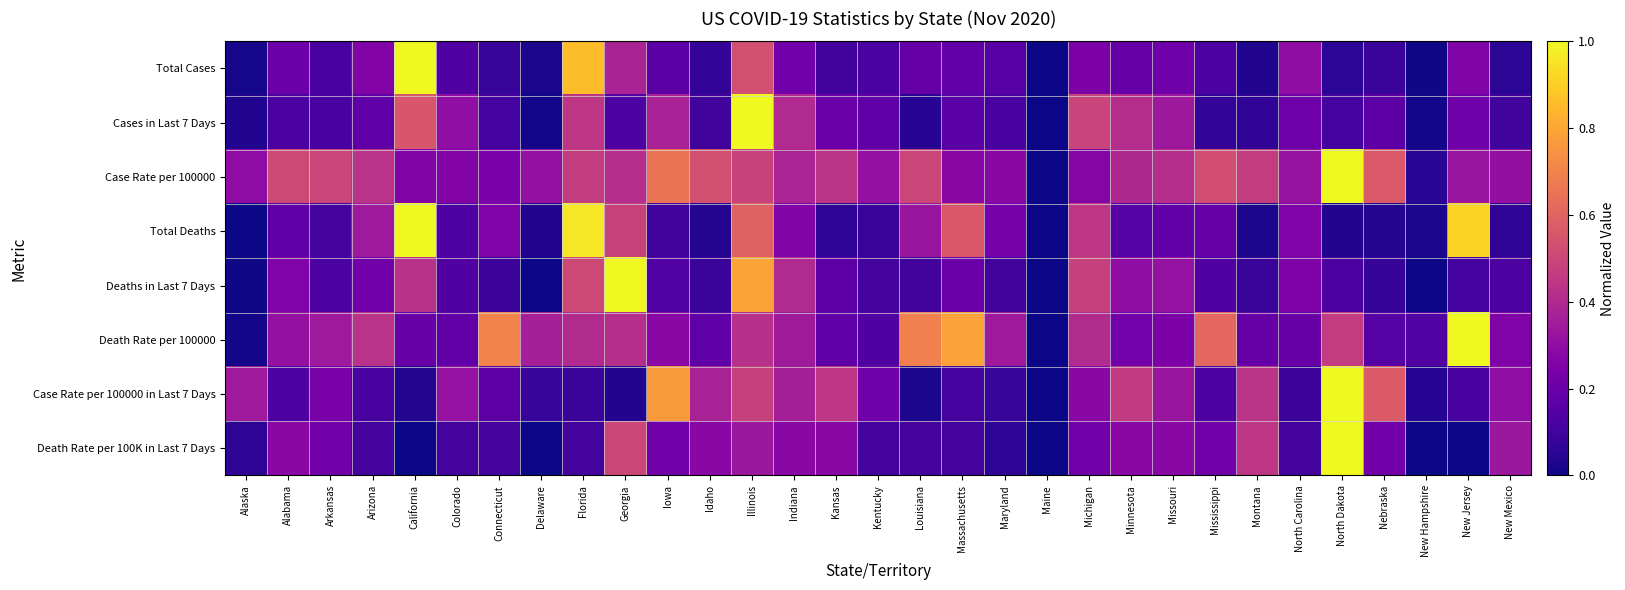

List the series in order of their peak value, highest first.

Total Cases, Cases in Last 7 Days, Case Rate per 100000, Total Deaths, Deaths in Last 7 Days, Death Rate per 100000, Case Rate per 100000 in Last 7 Days, Death Rate per 100K in Last 7 Days